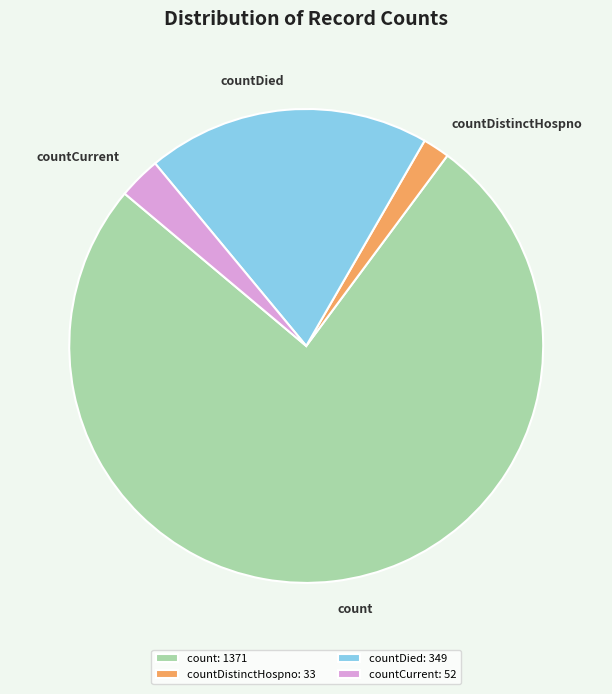

How many segments does this pie chart have?

4